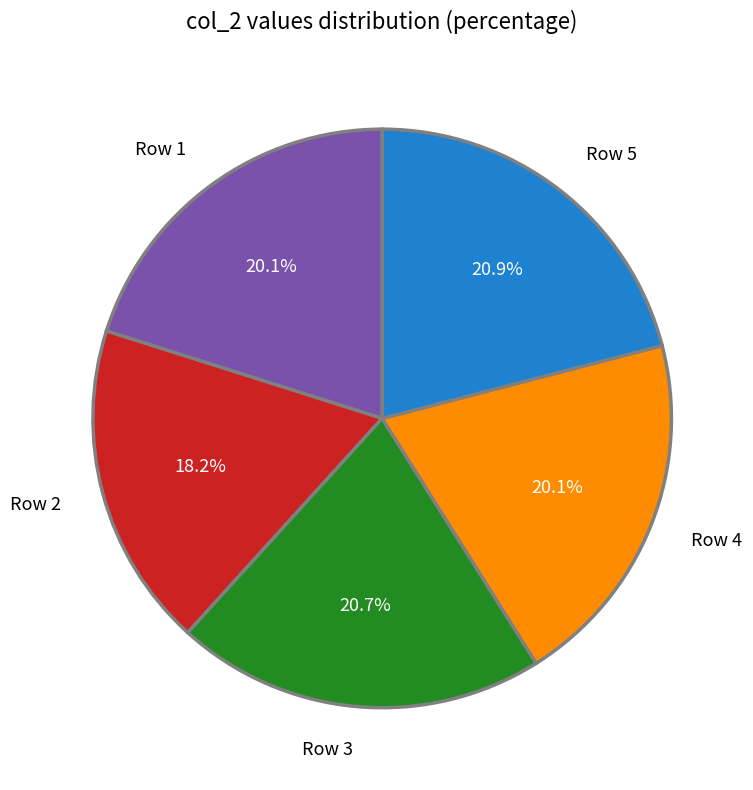

Between Row 4 and Row 2, which is larger?

Row 4